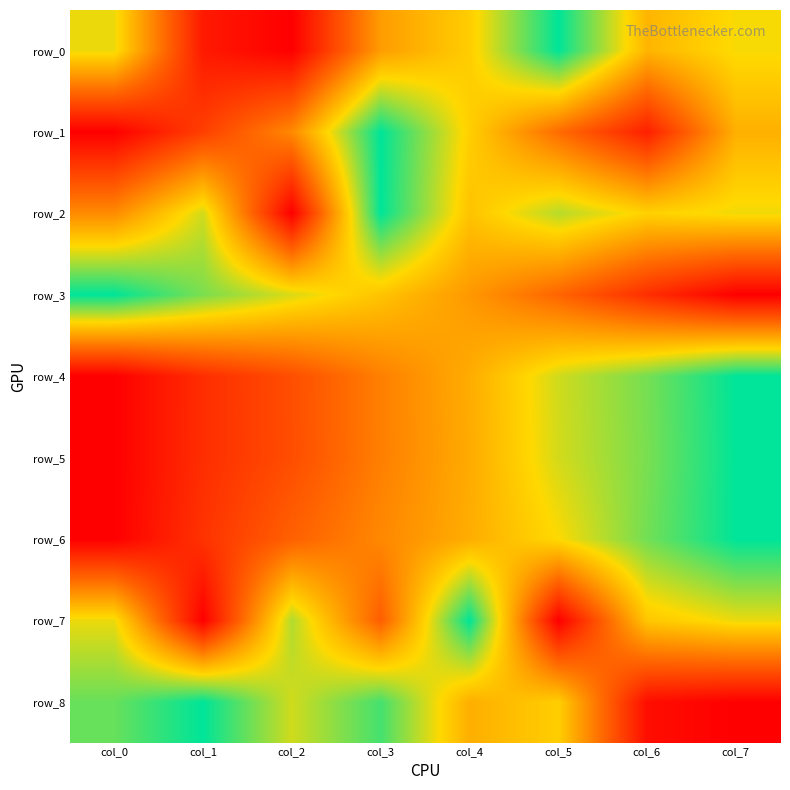

How many values in the row_4 series exceed 0?

7